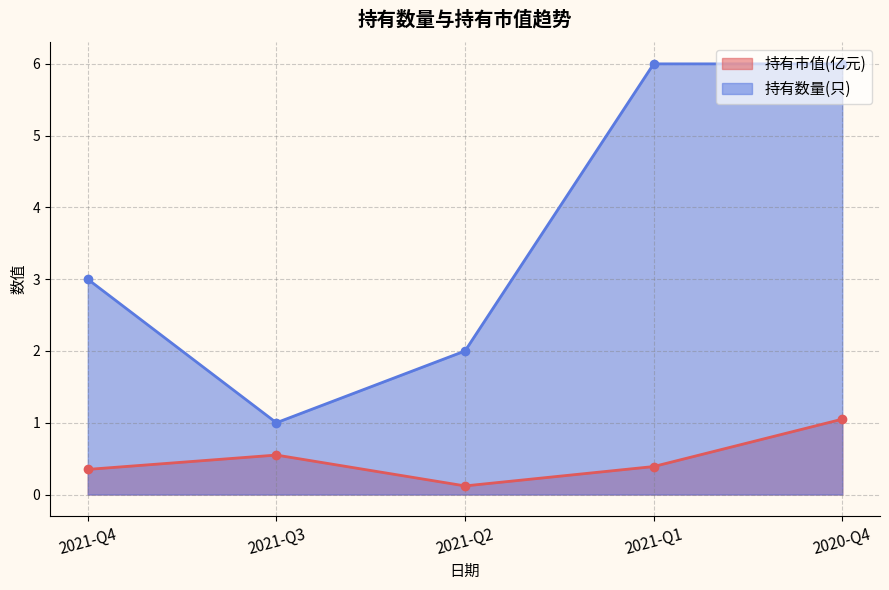

The value of 持有市值(亿元) at 2021-Q3 is 0.6. True or false?

True